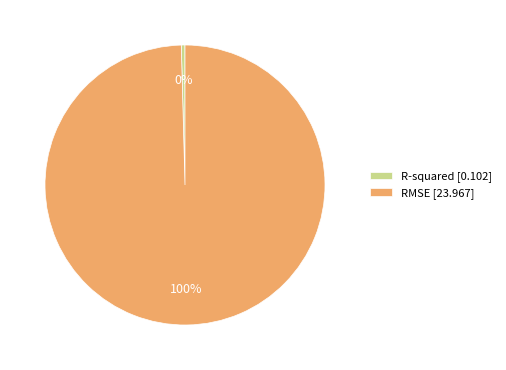

The R-squared slice represents 0% of the pie. True or false?

True